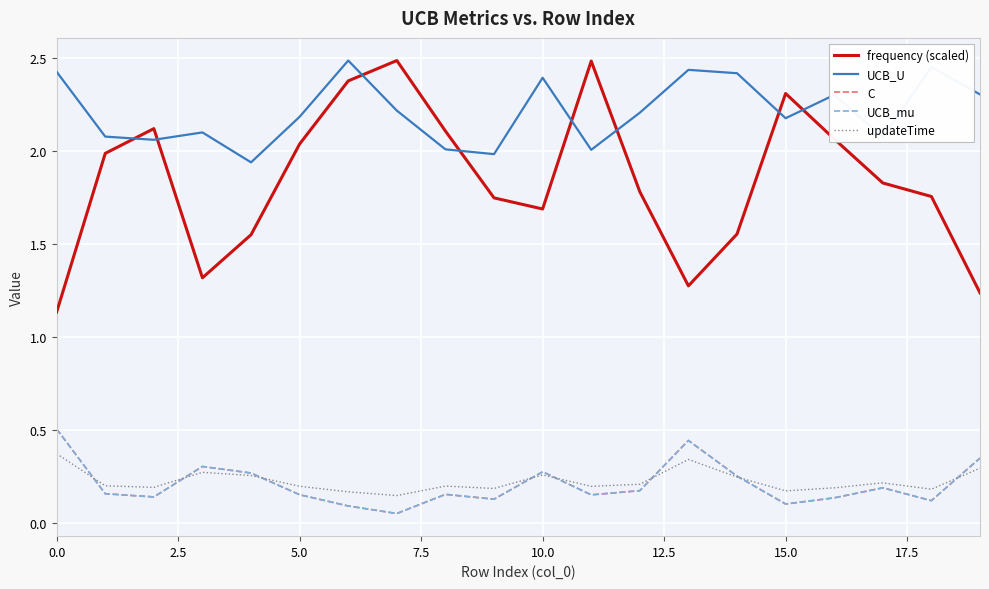

Which series has the largest range (max minus min)?

frequency (scaled)